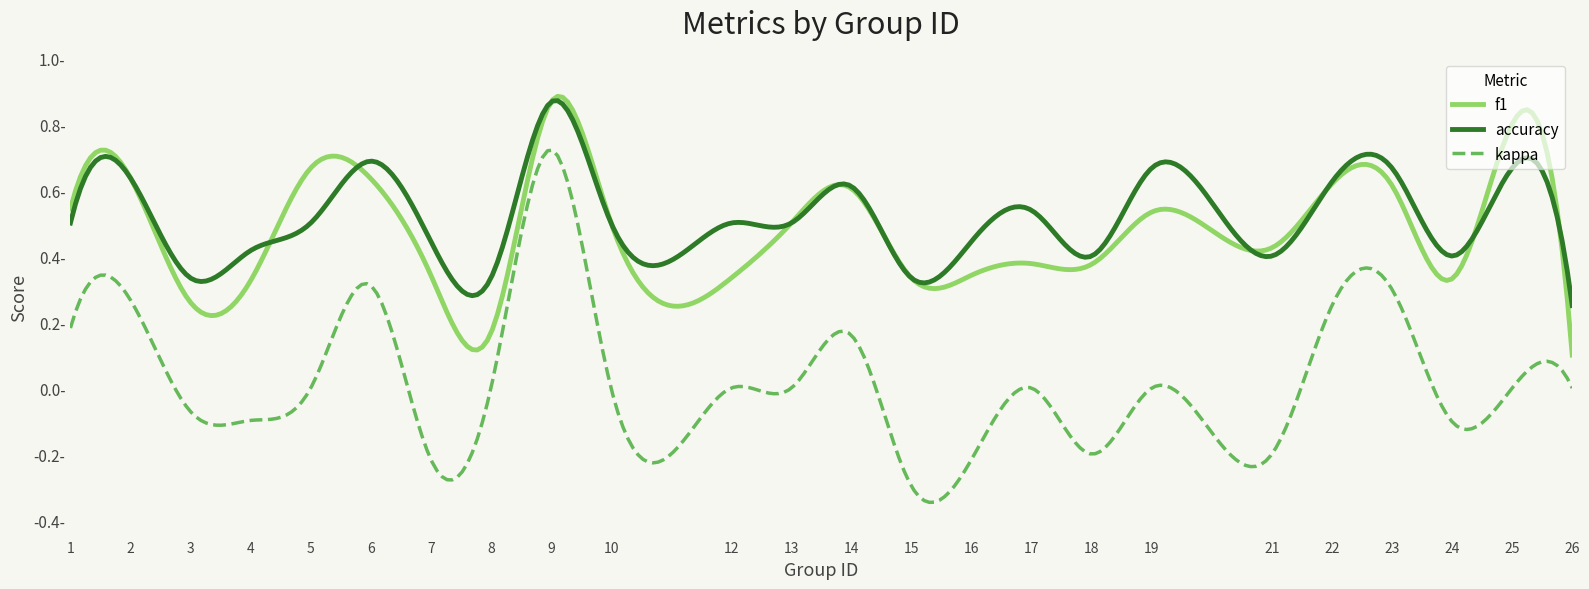

True or false: accuracy and kappa cross at least once.

False